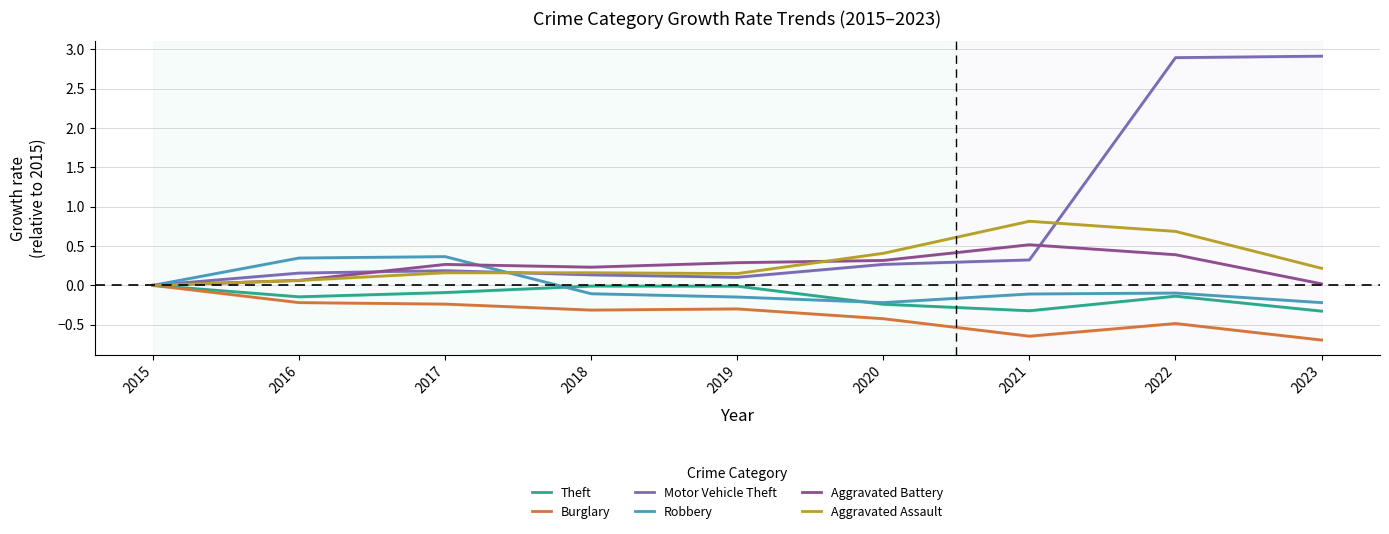

At 2018, list the series in order from largest to smallest.

Aggravated Battery, Aggravated Assault, Motor Vehicle Theft, Theft, Robbery, Burglary